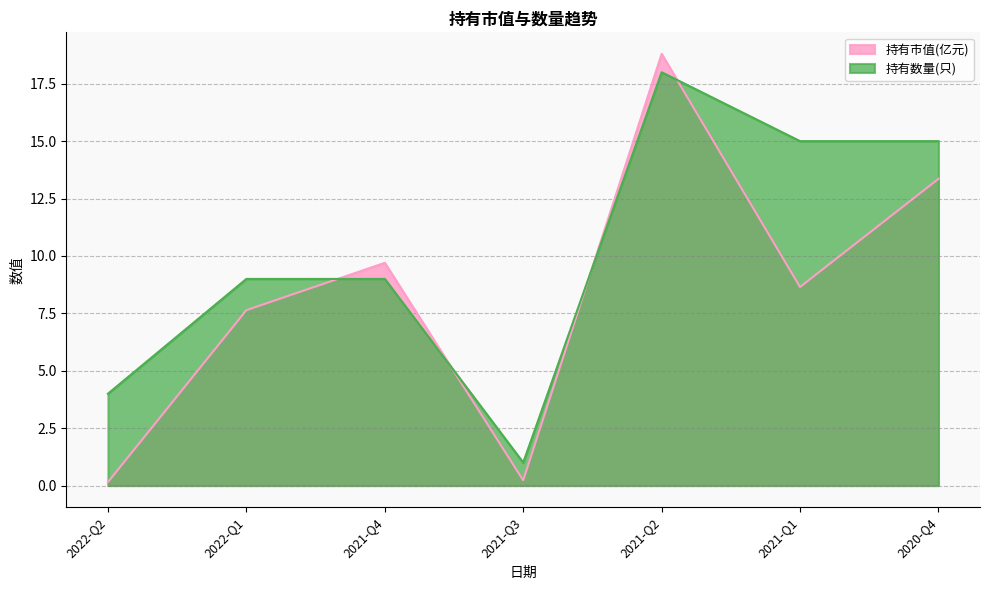

True or false: 持有市值(亿元) and 持有数量(只) intersect in this chart.

True